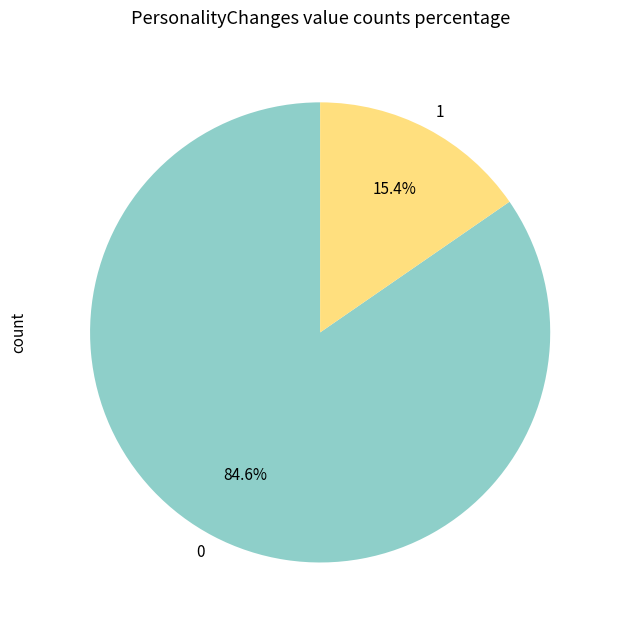

What is the total percentage of 0 and 1?

100.0%